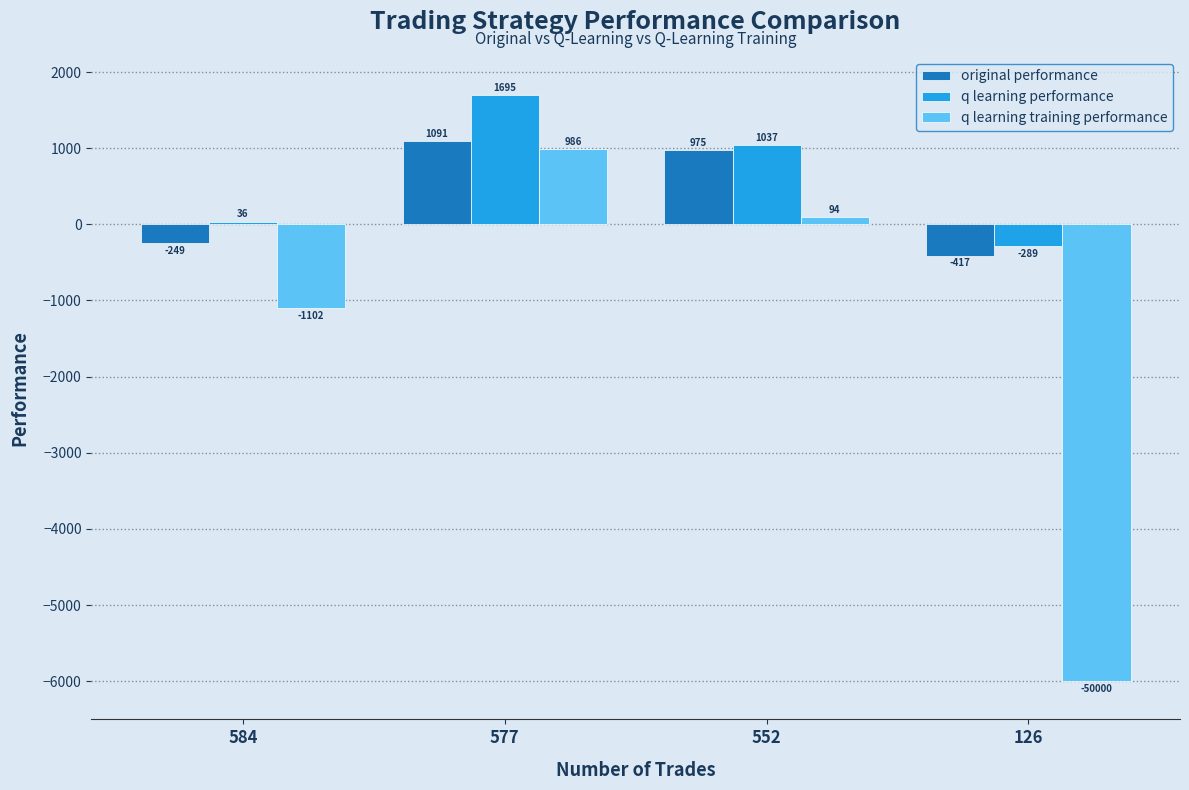

How many values in the q learning performance series exceed 1037?

2